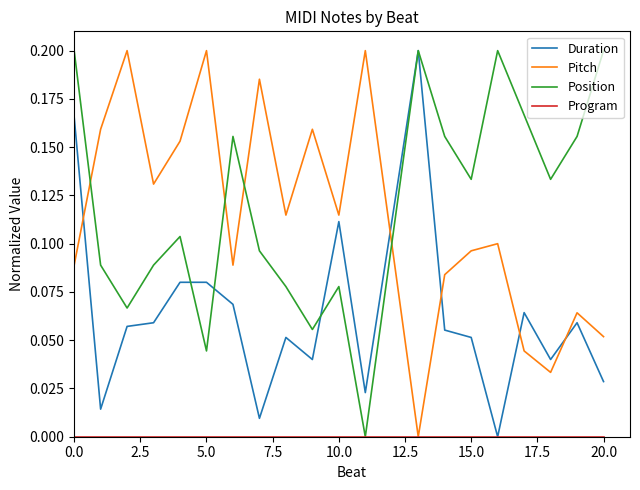

True or false: Duration and Pitch intersect in this chart.

True